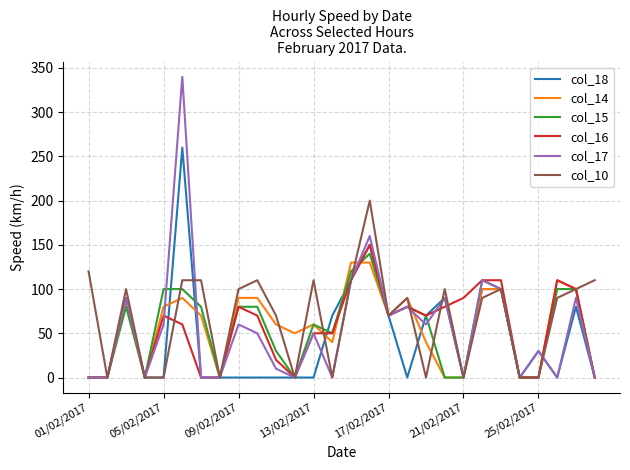

What is the maximum value shown in the chart?

340